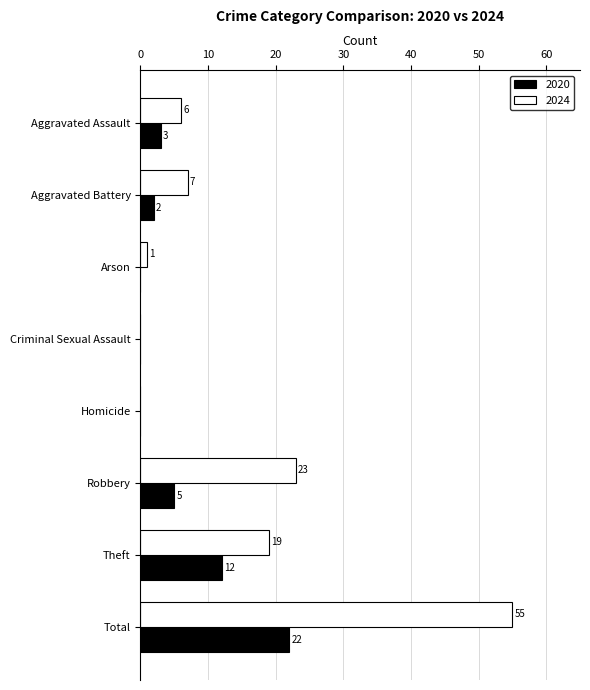

Which series has the widest spread of values?

2024